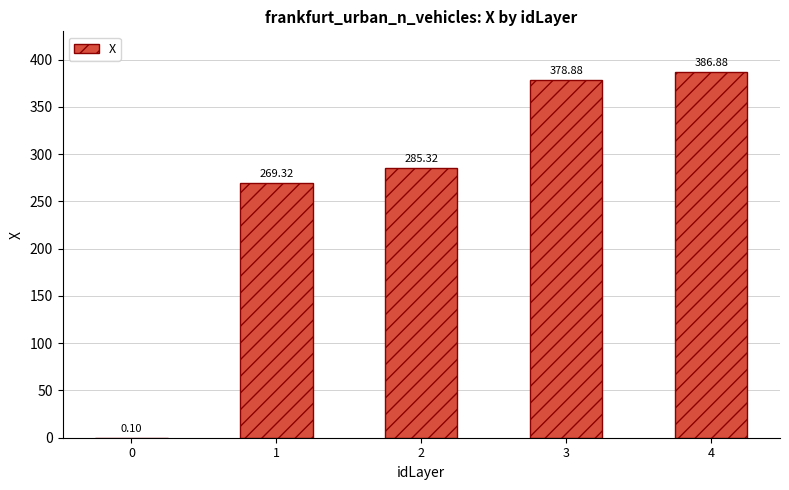

Which category has the highest value across all series?

4